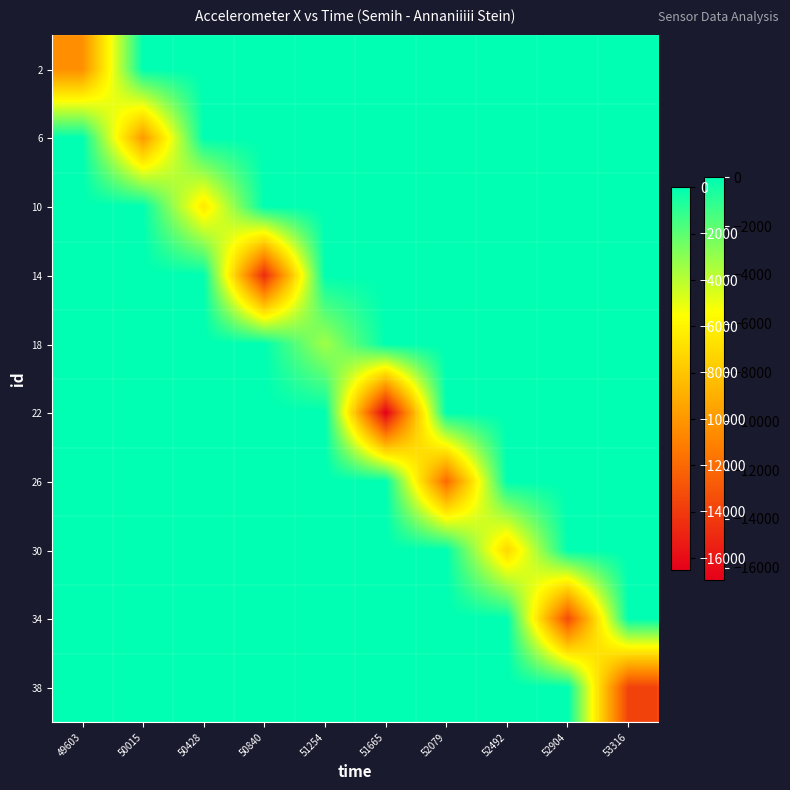

What is the minimum value shown in the chart?

-16523